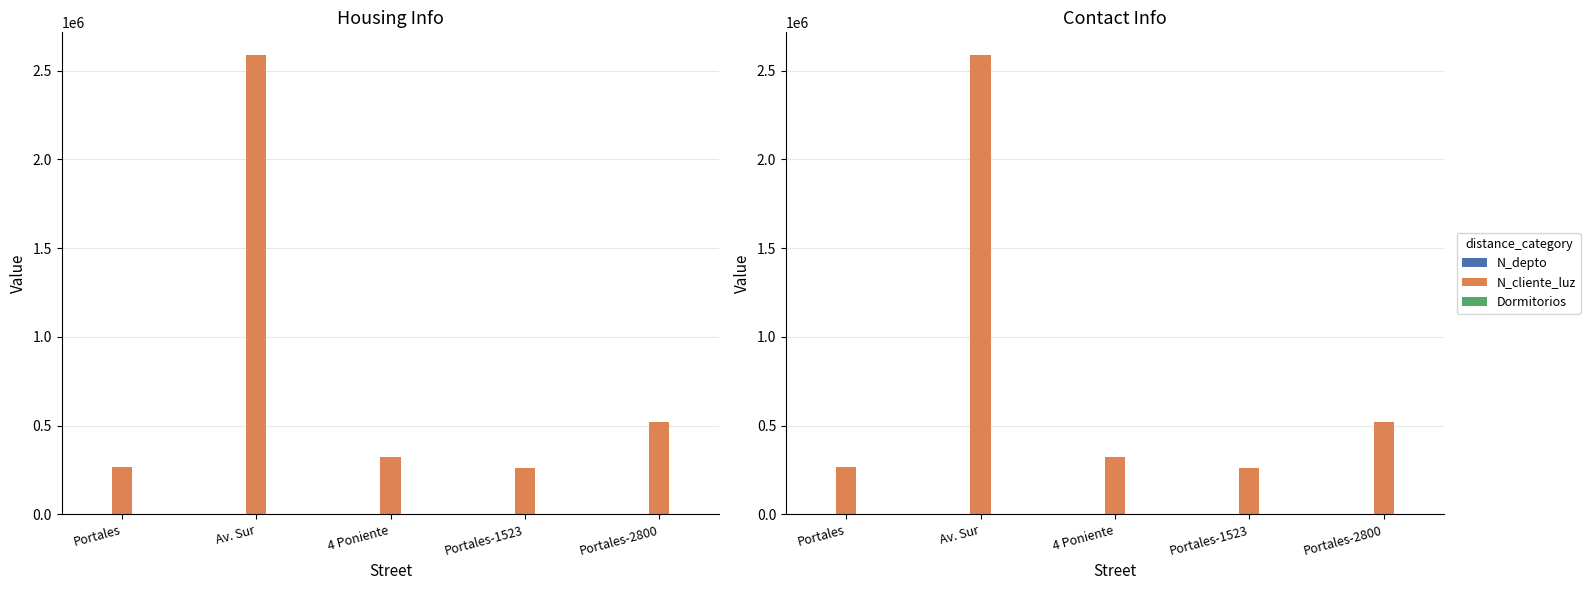

Between Av. Sur and Portales-1523, which series saw the biggest shift?

N_cliente_luz